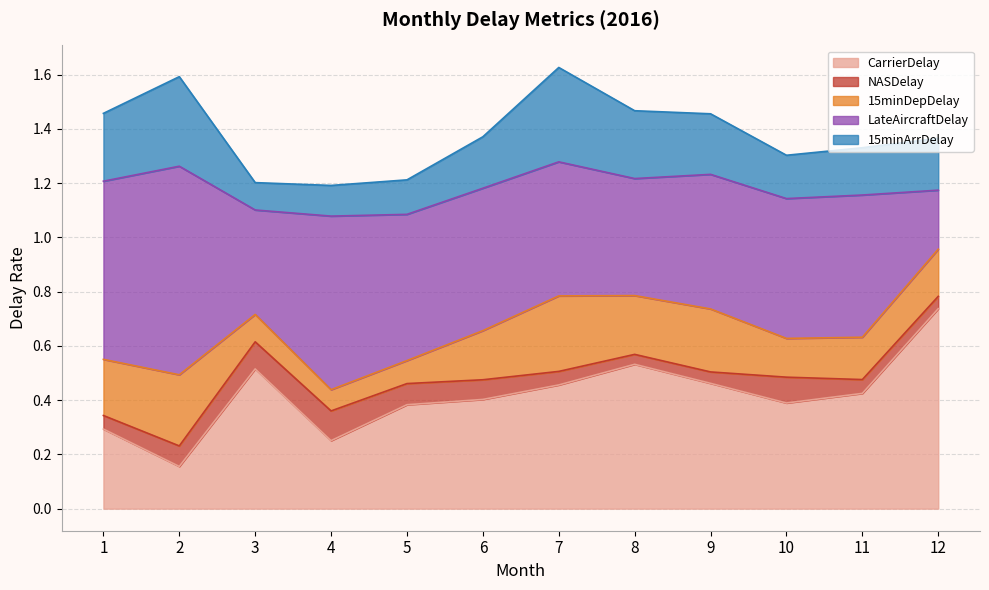

Between 8 and 11, which is larger?

8